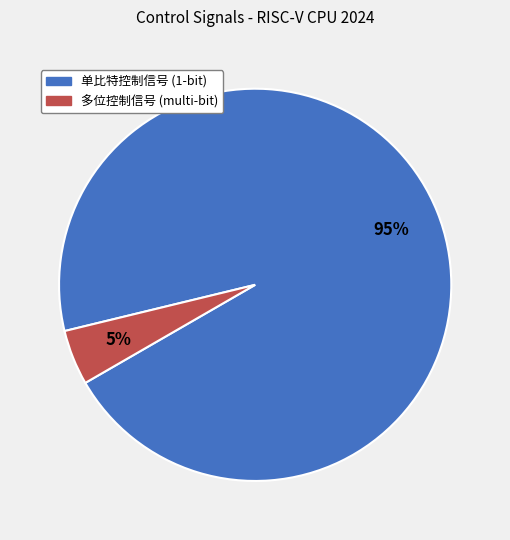

How many slices are in this pie chart?

2